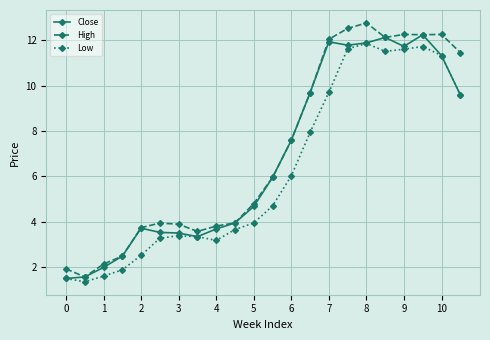

Count the number of data series in this chart.

3